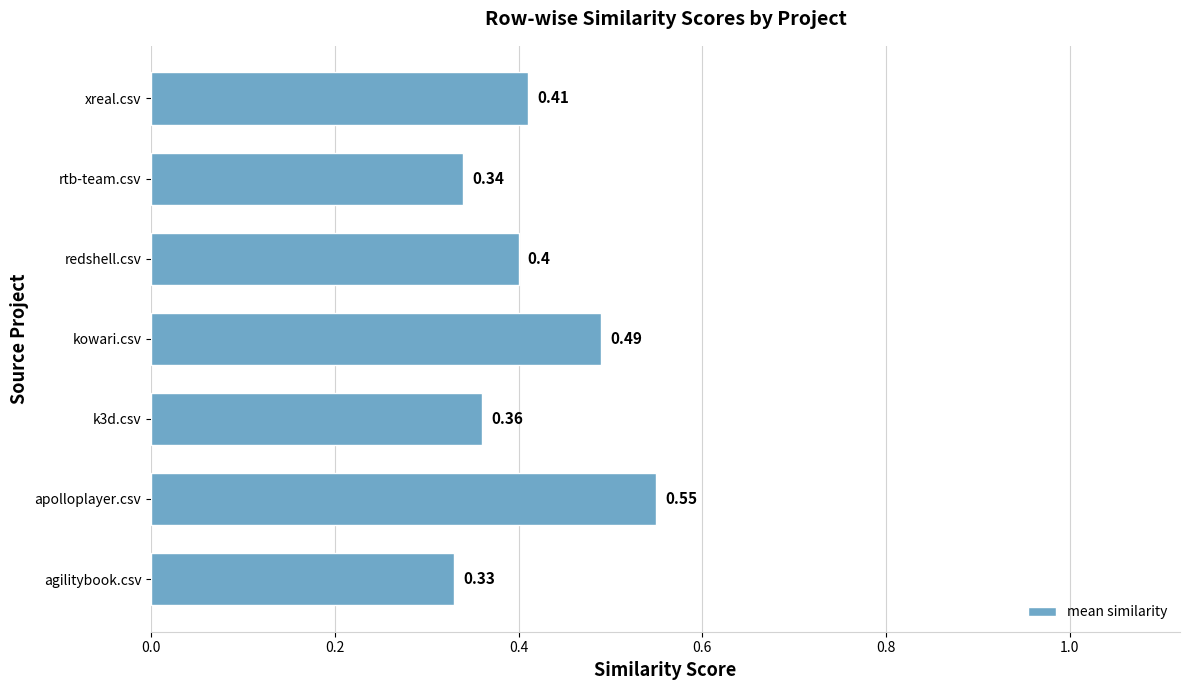

What is the average value?

0.4